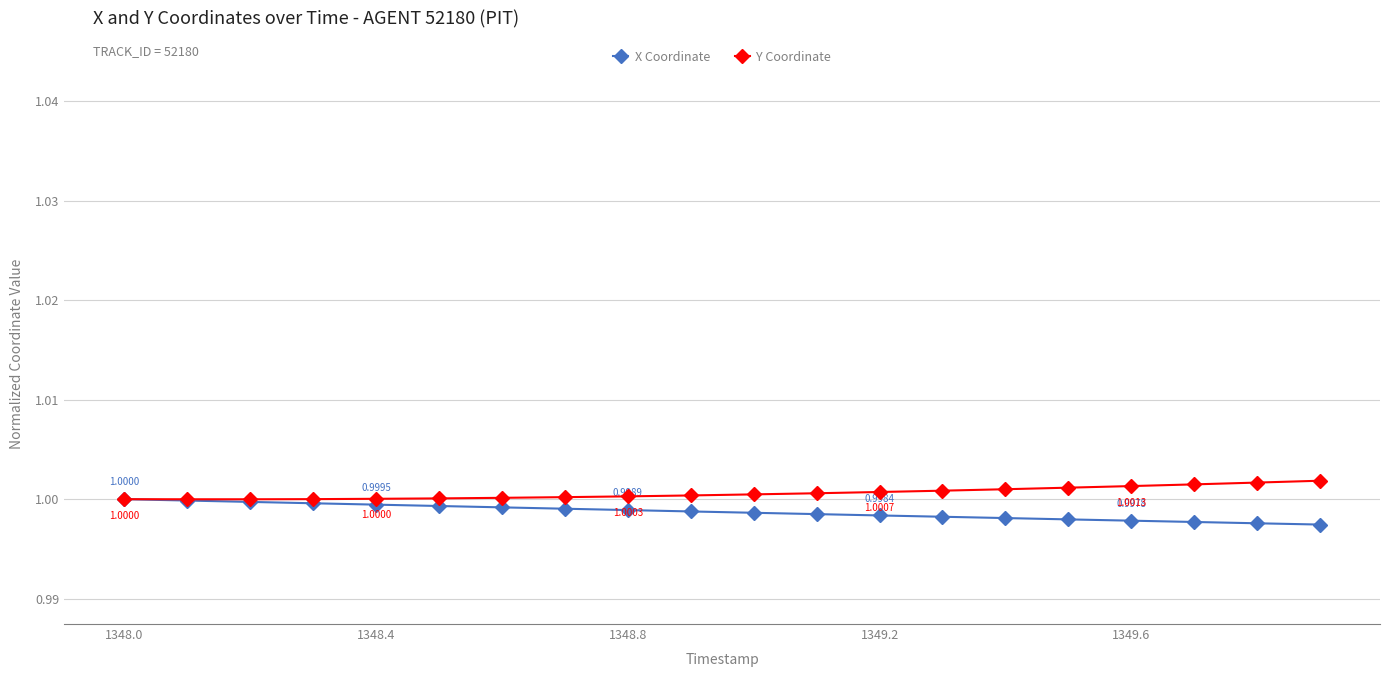

At how many categories does at least one series exceed 0?

20